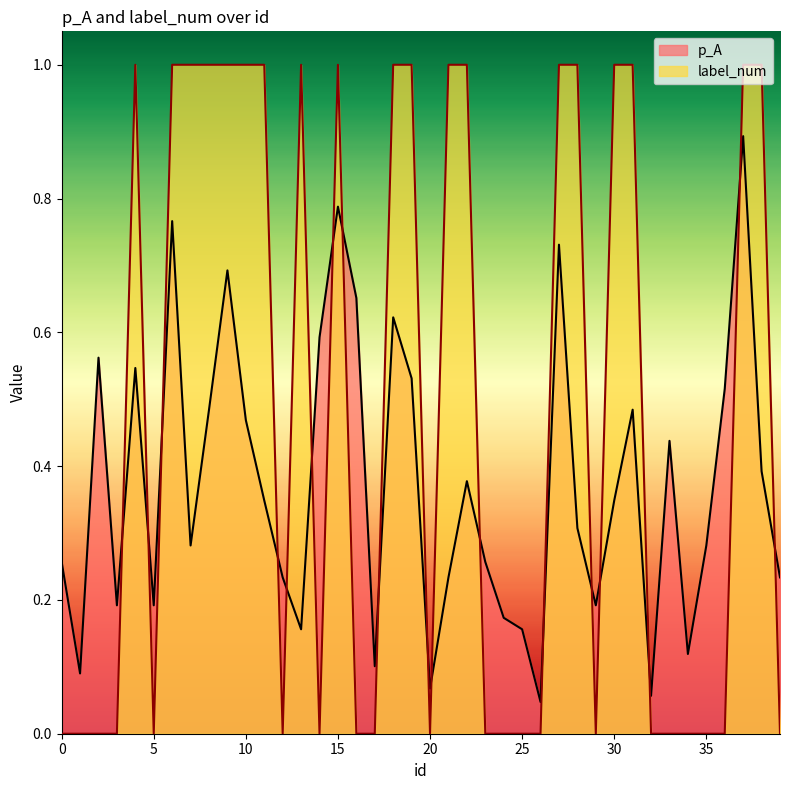

Count the number of data series in this chart.

2